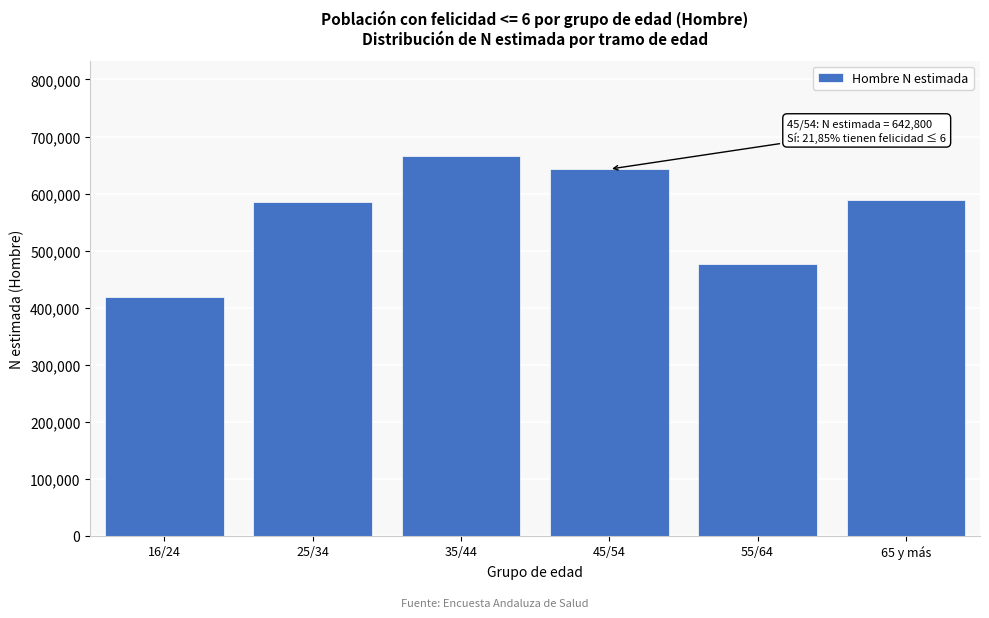

Reading left to right, list all the values displayed in this chart.

16/24=419463	25/34=585955	35/44=666285	45/54=642800	55/64=476854	65 y más=589376